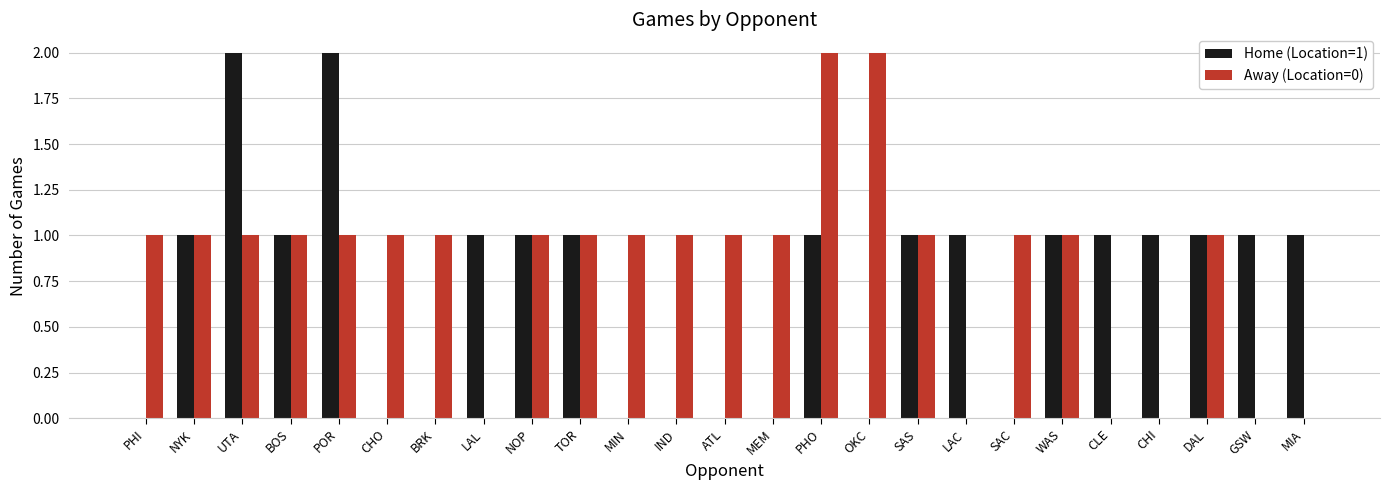

The value of Home (Location=1) at BRK is 0. True or false?

True